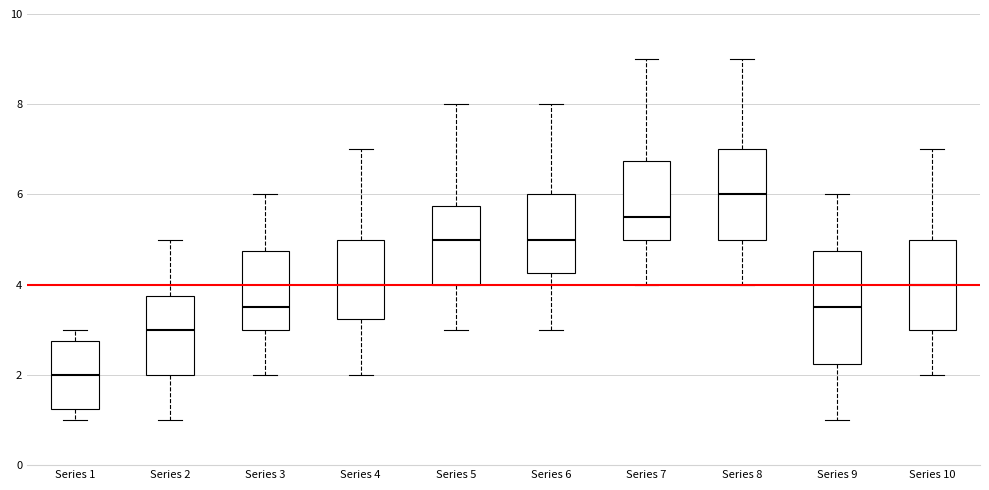

Which box has the highest median line?

Series 8